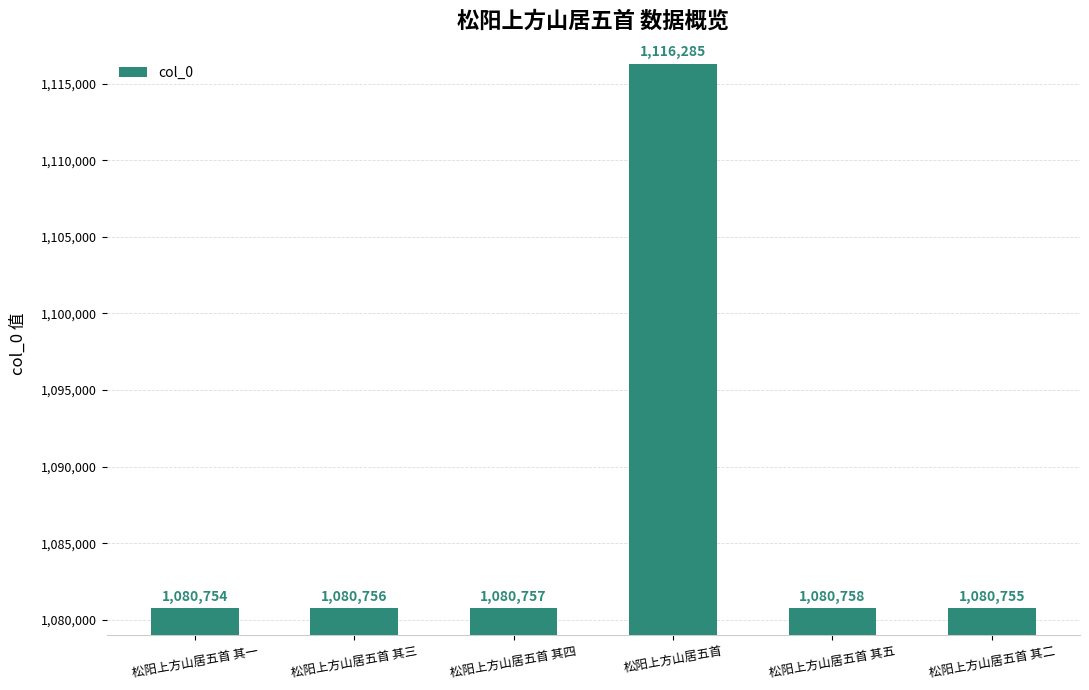

What is the sum of all values?

6520065